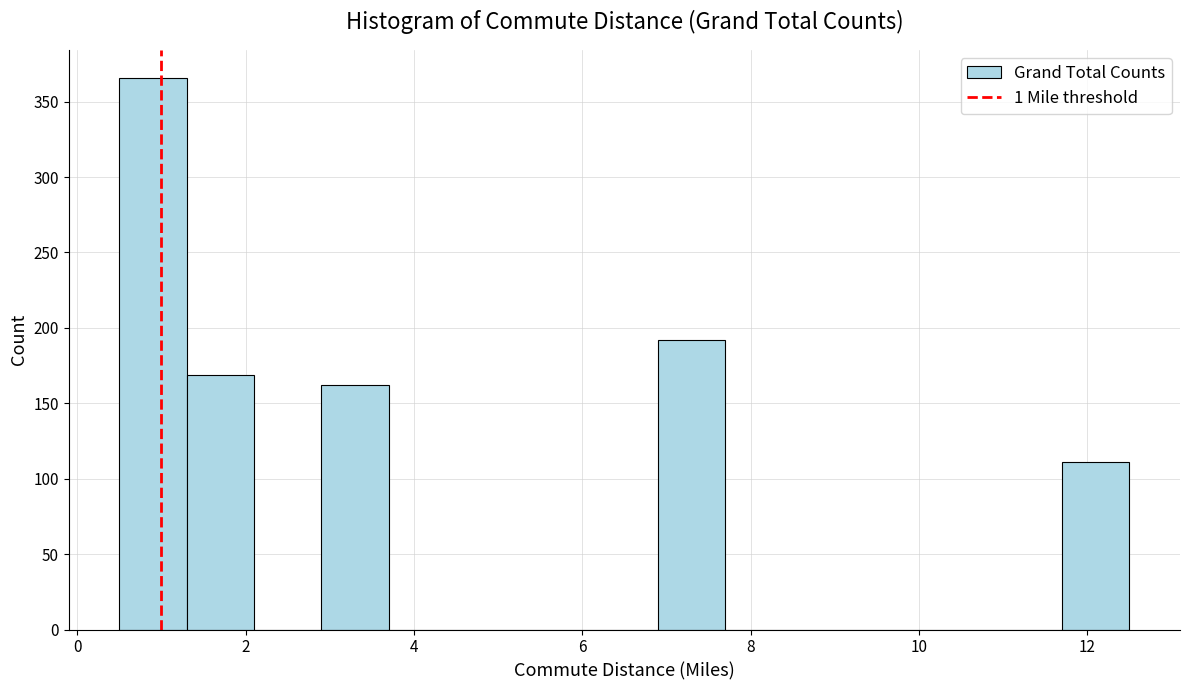

Reading left to right, list every bar in this chart as the range it spans on the x-axis followed by its height. Neither the bar edges nor the heights are printed on the chart, so give them approximately, as read against the axes.

0.5 to 1.3: 365
1.3 to 2.1: 170
2.1 to 2.9: 0
2.9 to 3.7: 160
3.7 to 4.5: 0
4.5 to 5.3: 0
5.3 to 6.1: 0
6.1 to 6.9: 0
6.9 to 7.7: 190
7.7 to 8.5: 0
8.5 to 9.3: 0
9.3 to 10.1: 0
10.1 to 10.9: 0
10.9 to 11.7: 0
11.7 to 12.5: 110